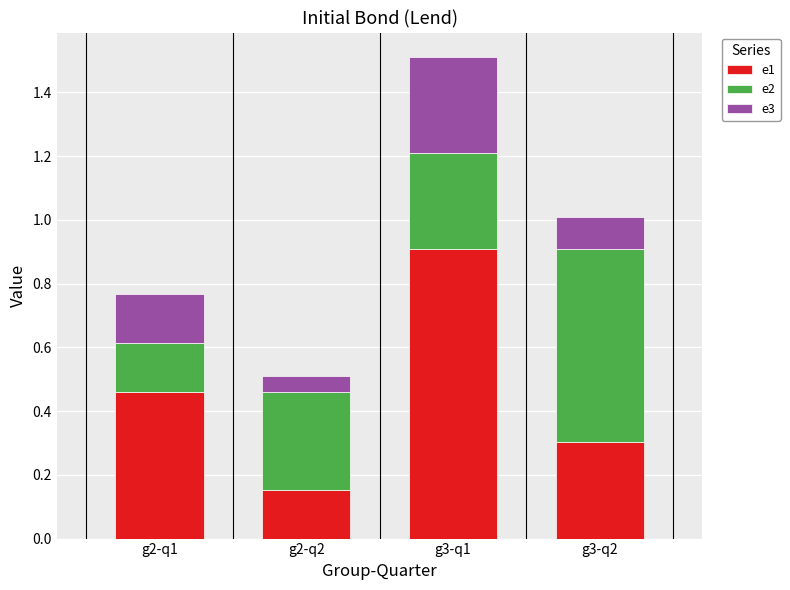

What is the difference between the e1 values at g3-q1 and g2-q1?

0.4